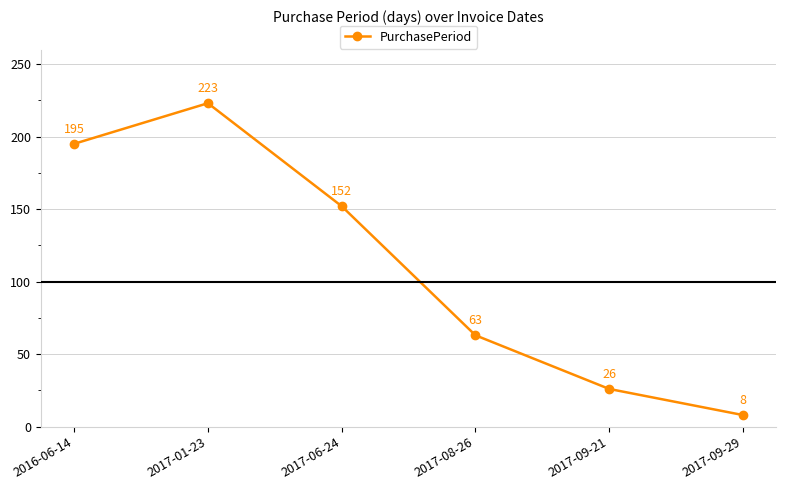

At which category does the chart reach its peak across all series?

2017-01-23